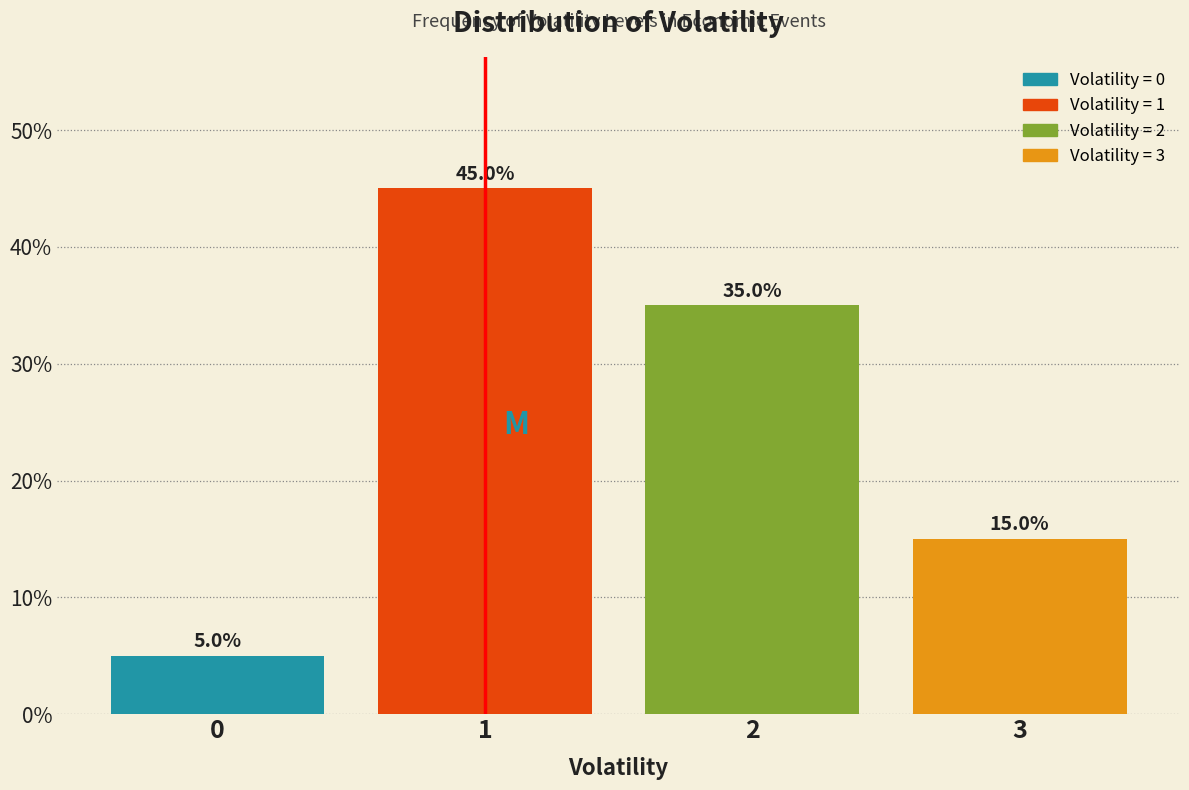

Reading right to left, transcribe all the data shown in this chart.

15	35	45	5